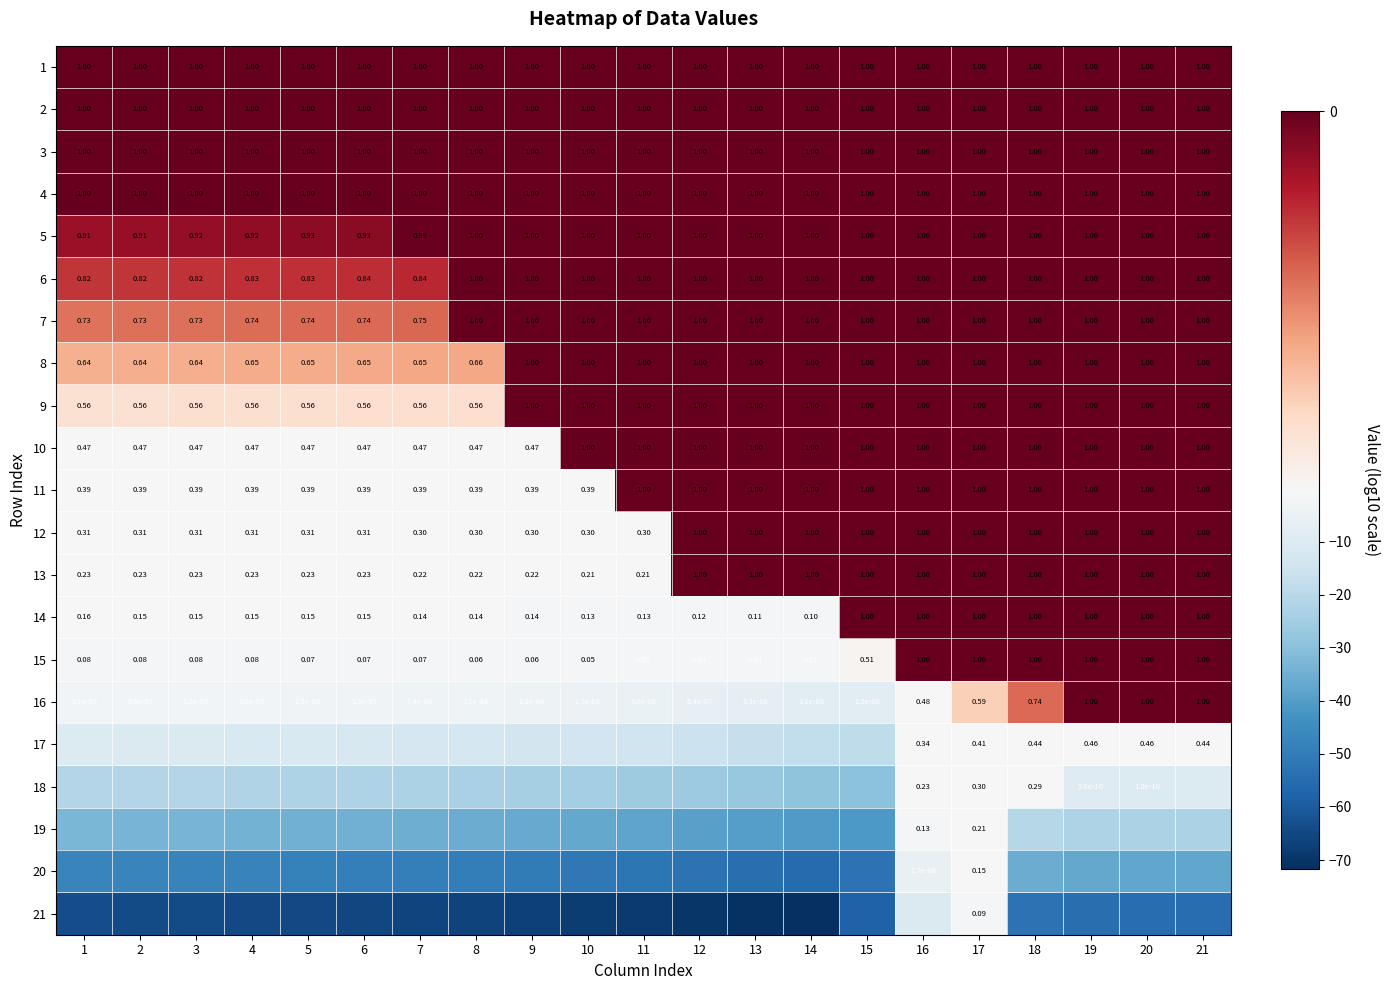

Is it true that 21 equals -24.7 at 5?

False